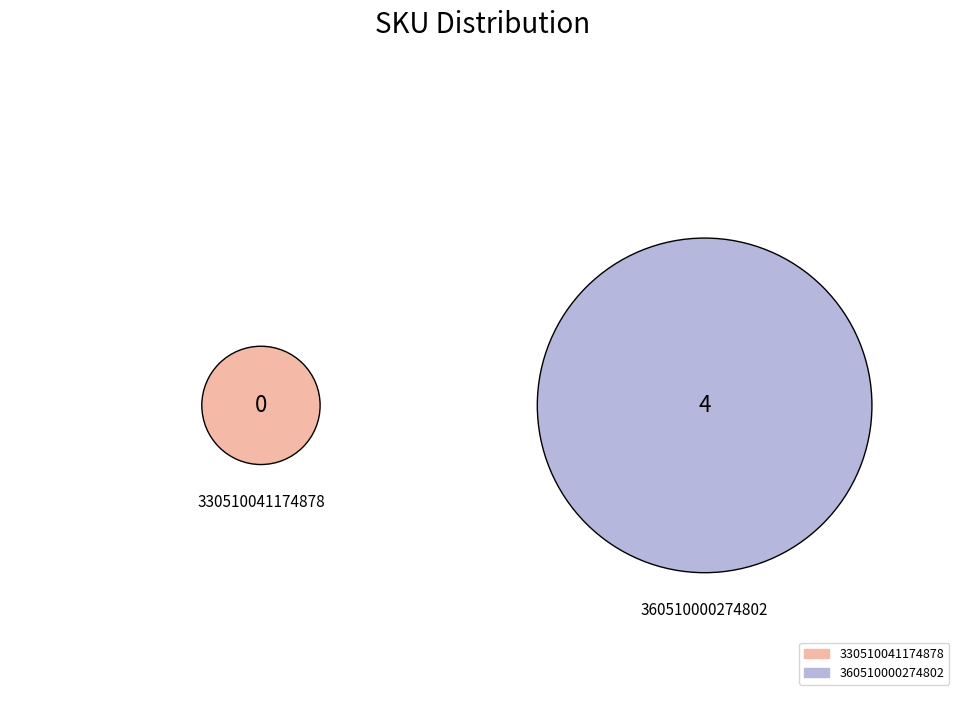

The 330510041174878 slice represents 1% of the pie. True or false?

False